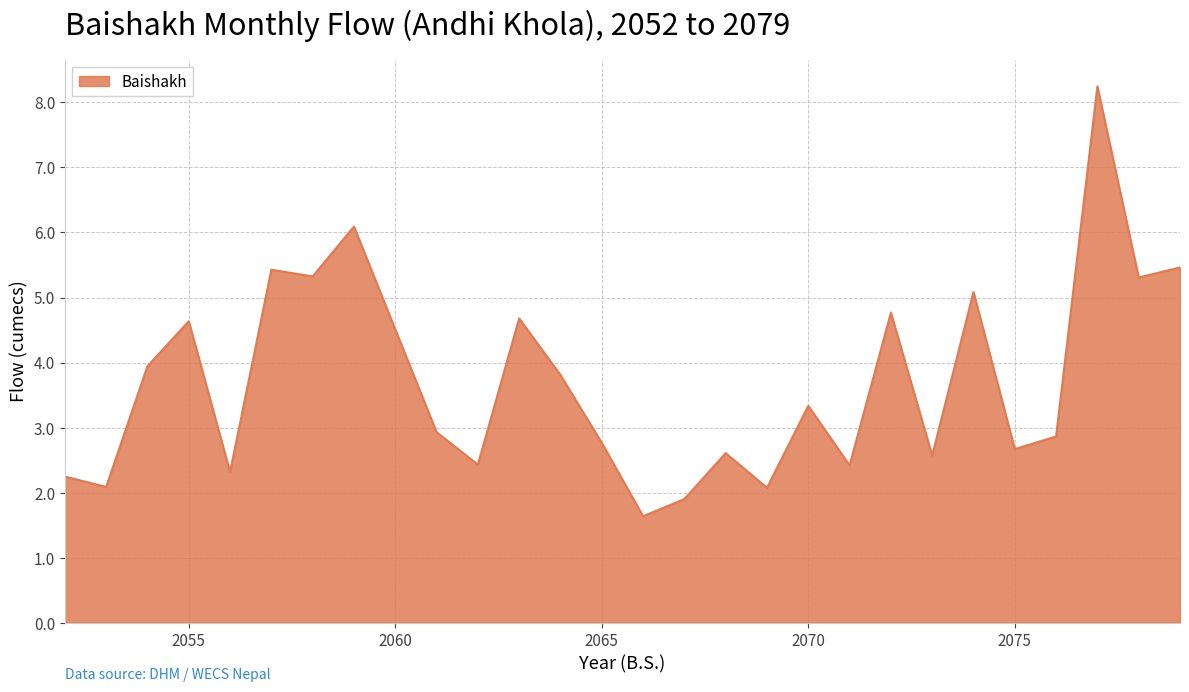

What is the difference between the maximum and minimum values?

6.6